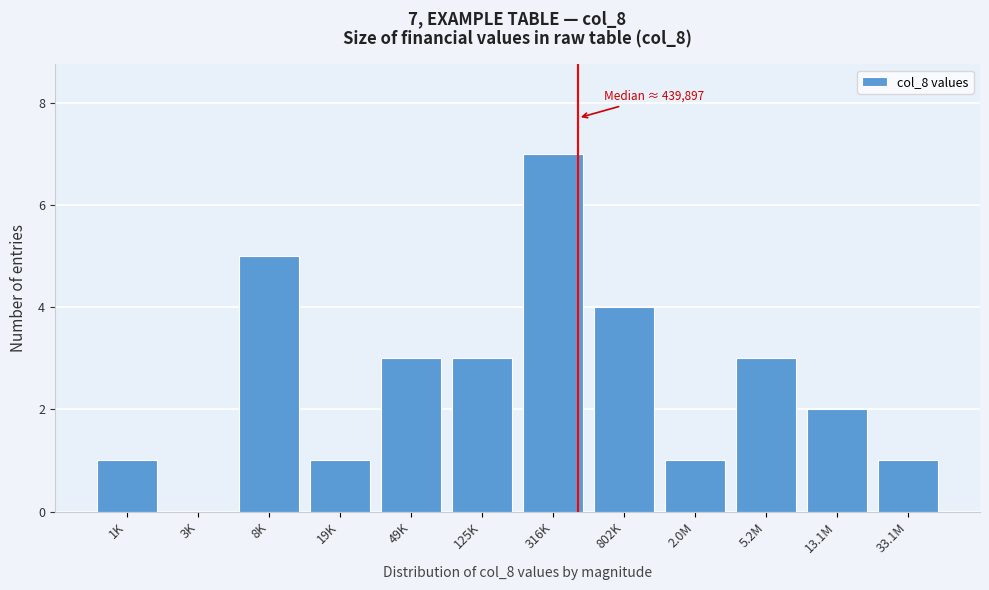

Reading left to right, extract all data points from this chart.

1K=1	3K=0	8K=5	19K=1	49K=3	125K=3	316K=7	802K=4	2.0M=1	5.2M=3	13.1M=2	33.1M=1